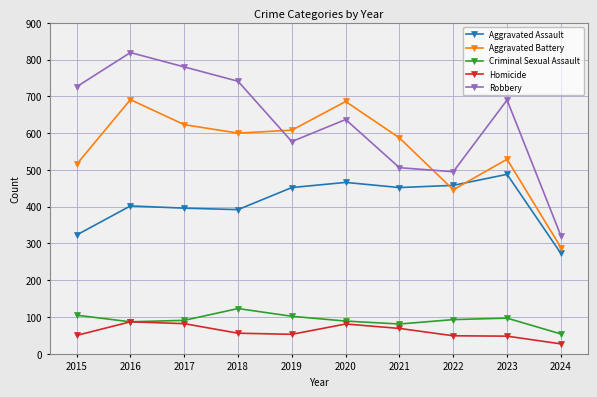

In Homicide, how many points are lower than both neighbors (excluding endpoints)?

1